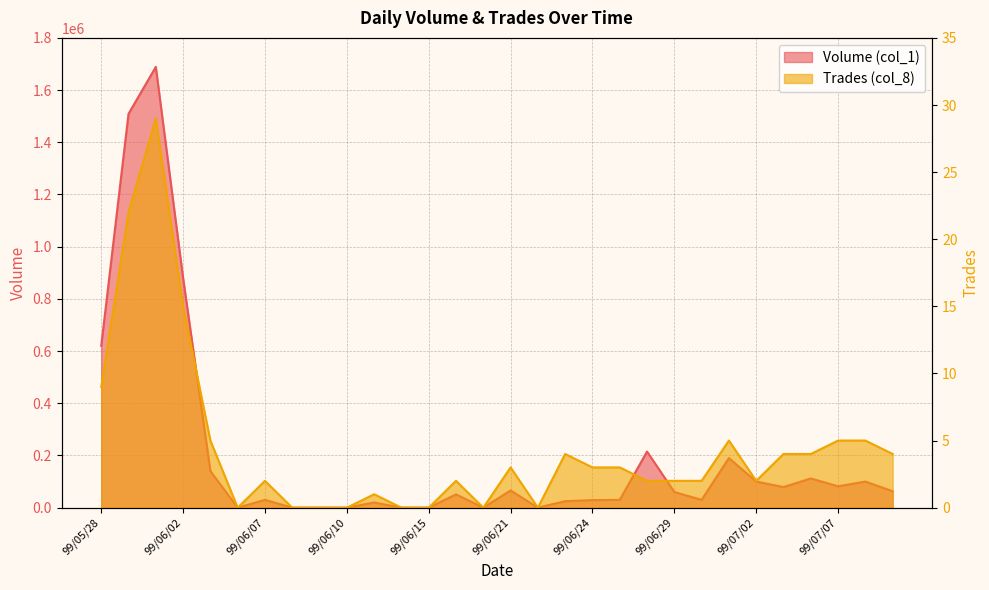

Does the chart display data point markers on the line(s)?

No